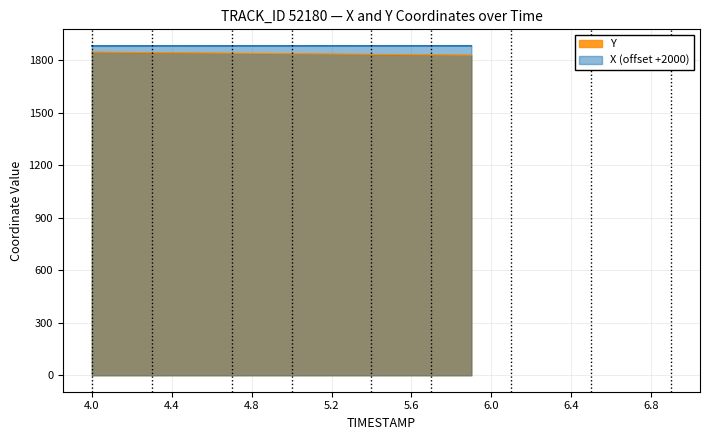

What is the minimum value for X (offset +2000)?

1882.7